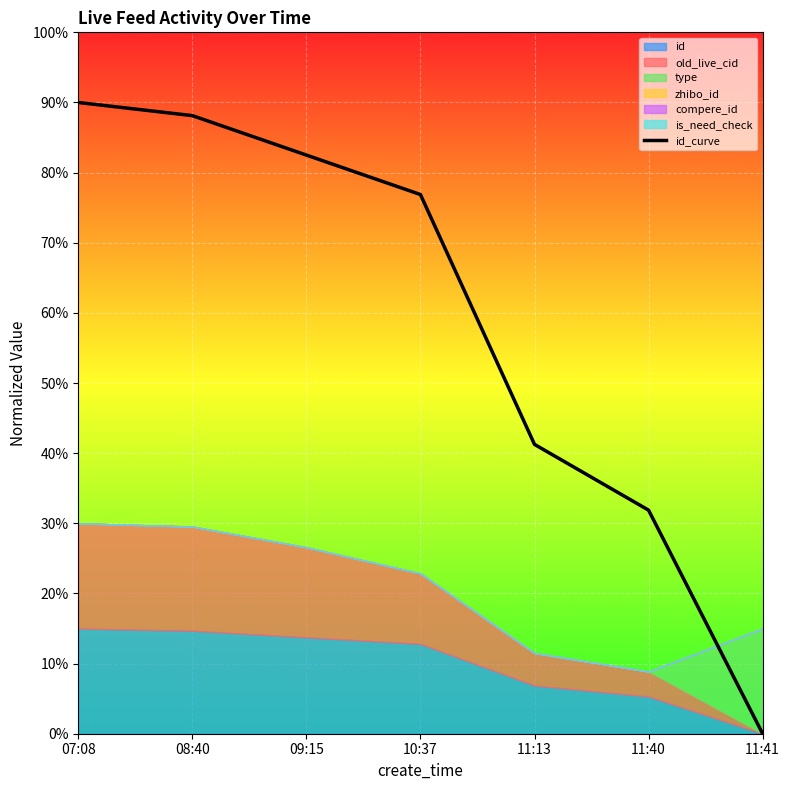

True or false: there are more than 1 points higher than both neighbors.

False